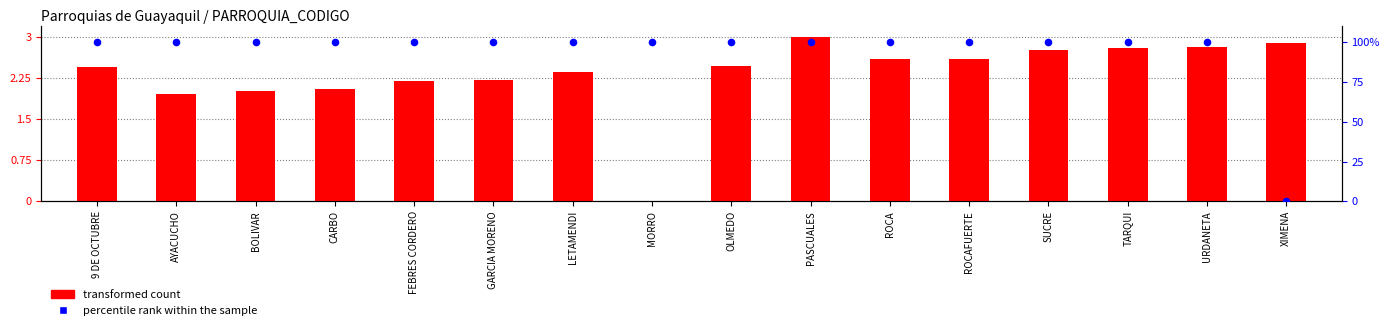

What are all the series names shown in the legend?

transformed count, percentile rank within the sample